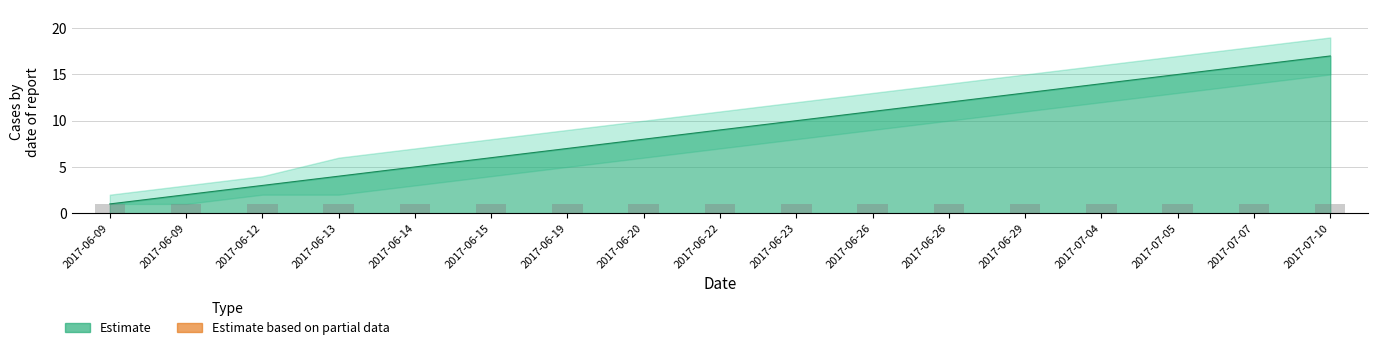

Which series has the largest total across all categories?

upper_bound